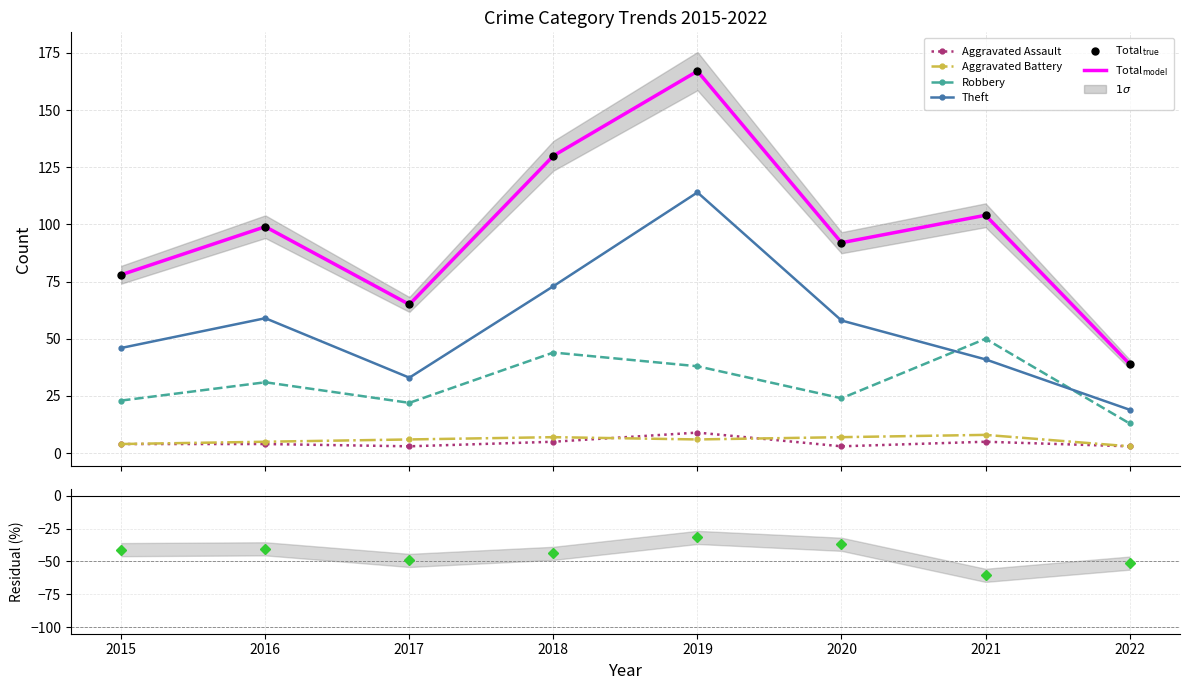

The value of Total at 2016 is 66. True or false?

False